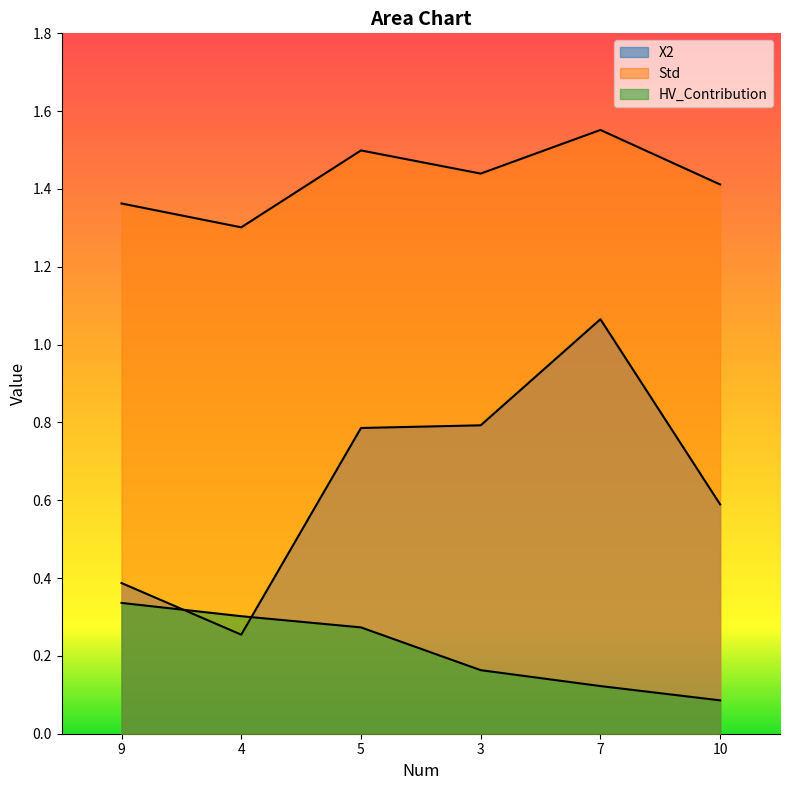

What is the label of the 2nd point from the left?

4